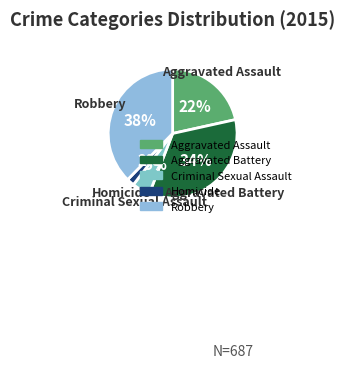

How many slices are in this pie chart?

5